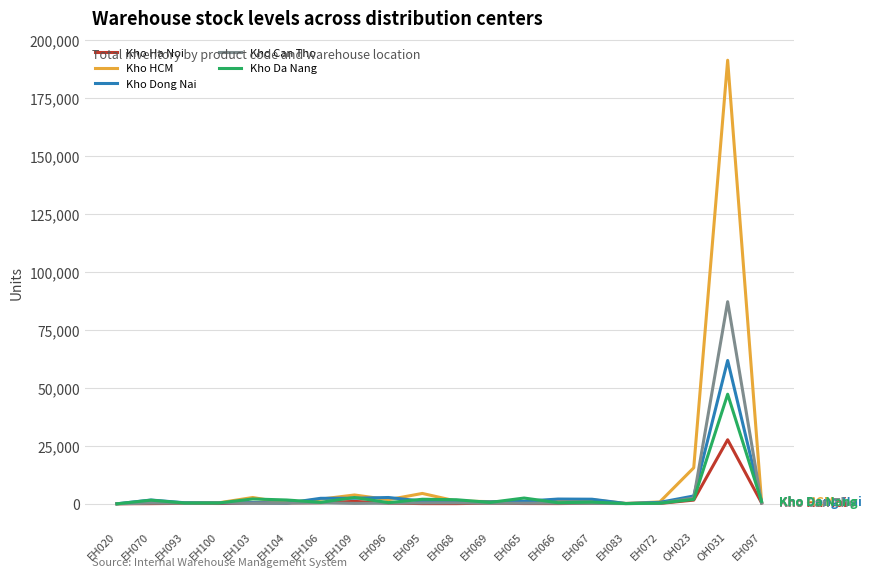

Rank the series at OH031 from lowest to highest value.

Kho Ha Noi, Kho Da Nang, Kho Dong Nai, Kho Can Tho, Kho HCM